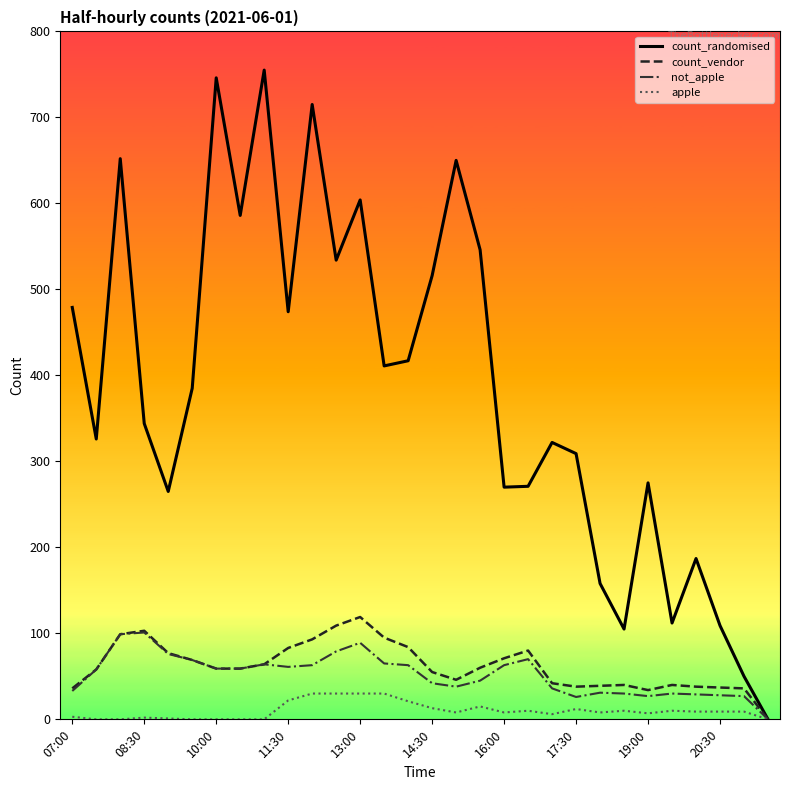

Which series has the widest spread of values?

count_randomised